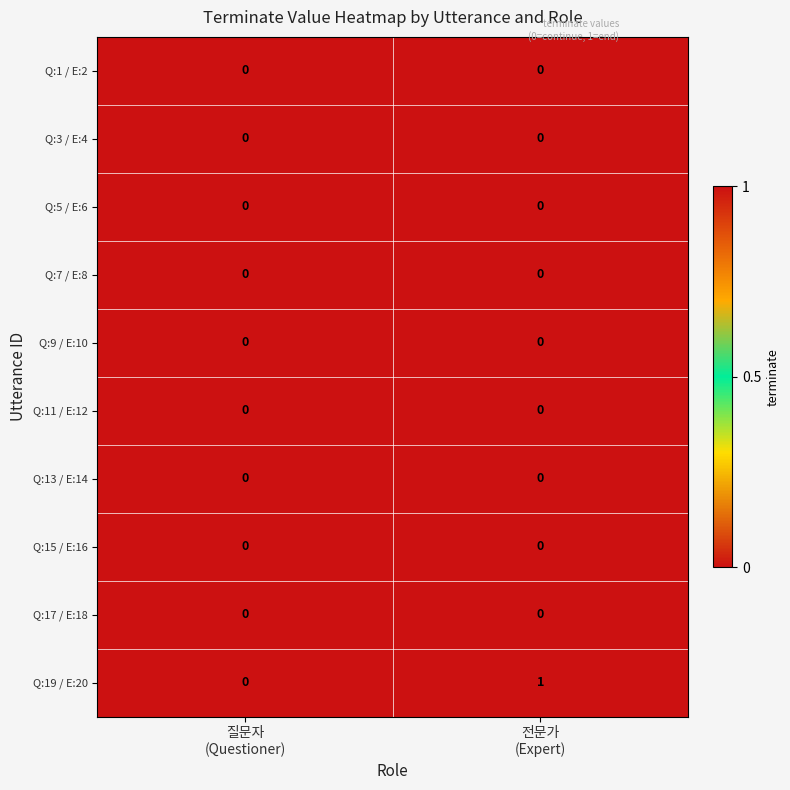

Which series has the widest spread of values?

Q:19 / E:20